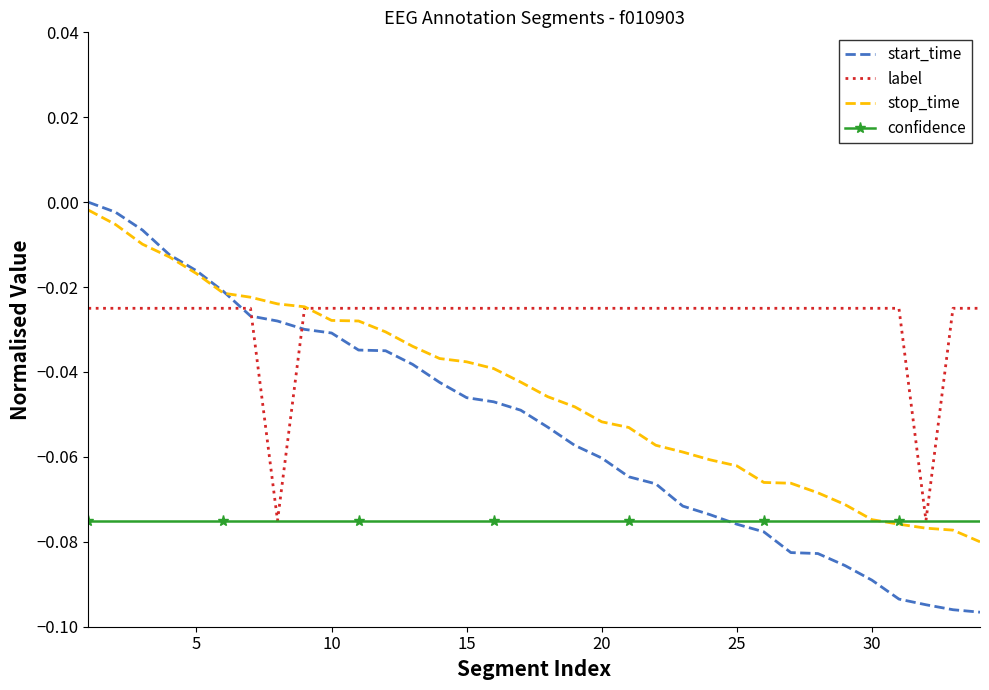

Which series has the widest spread of values?

start_time